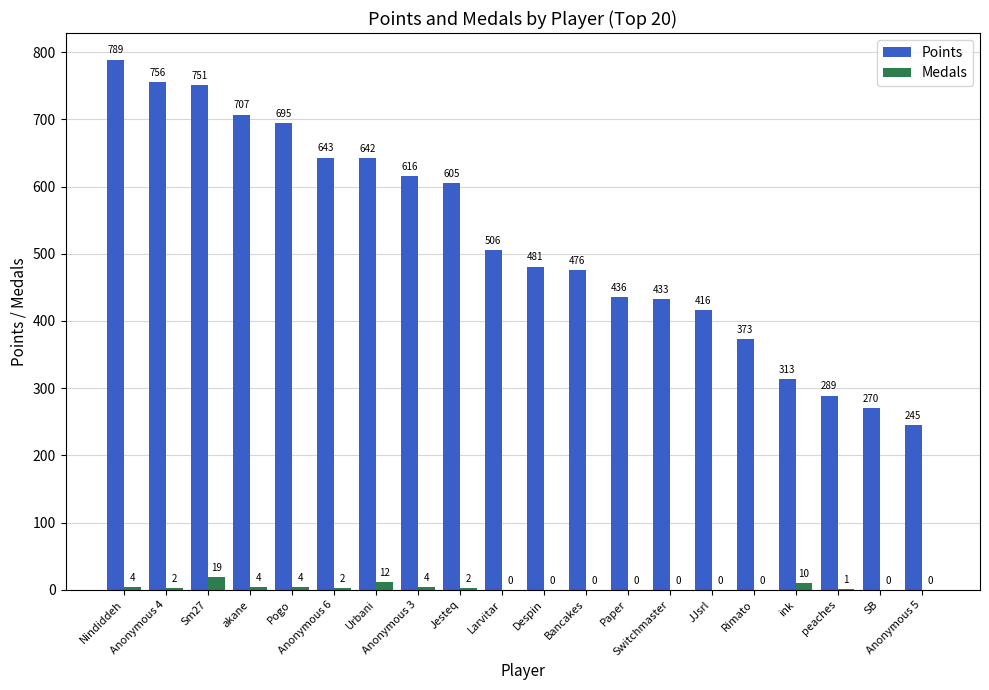

What is the greatest value displayed?

789